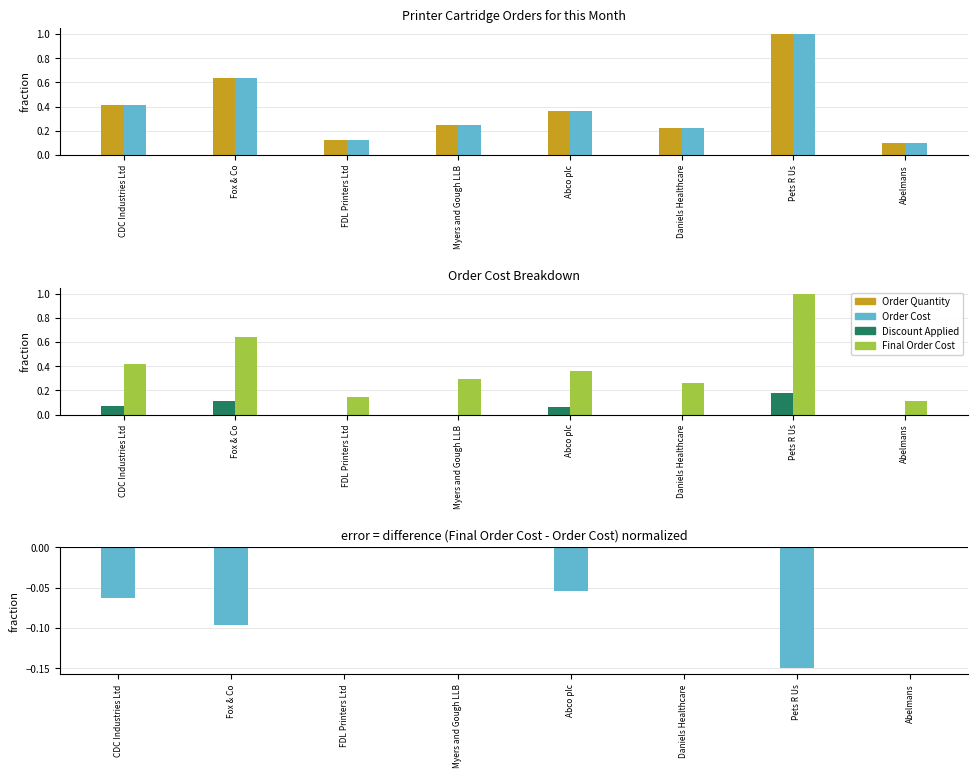

What is the difference between the Discount Applied values at Pets R Us and Daniels Healthcare?

0.2